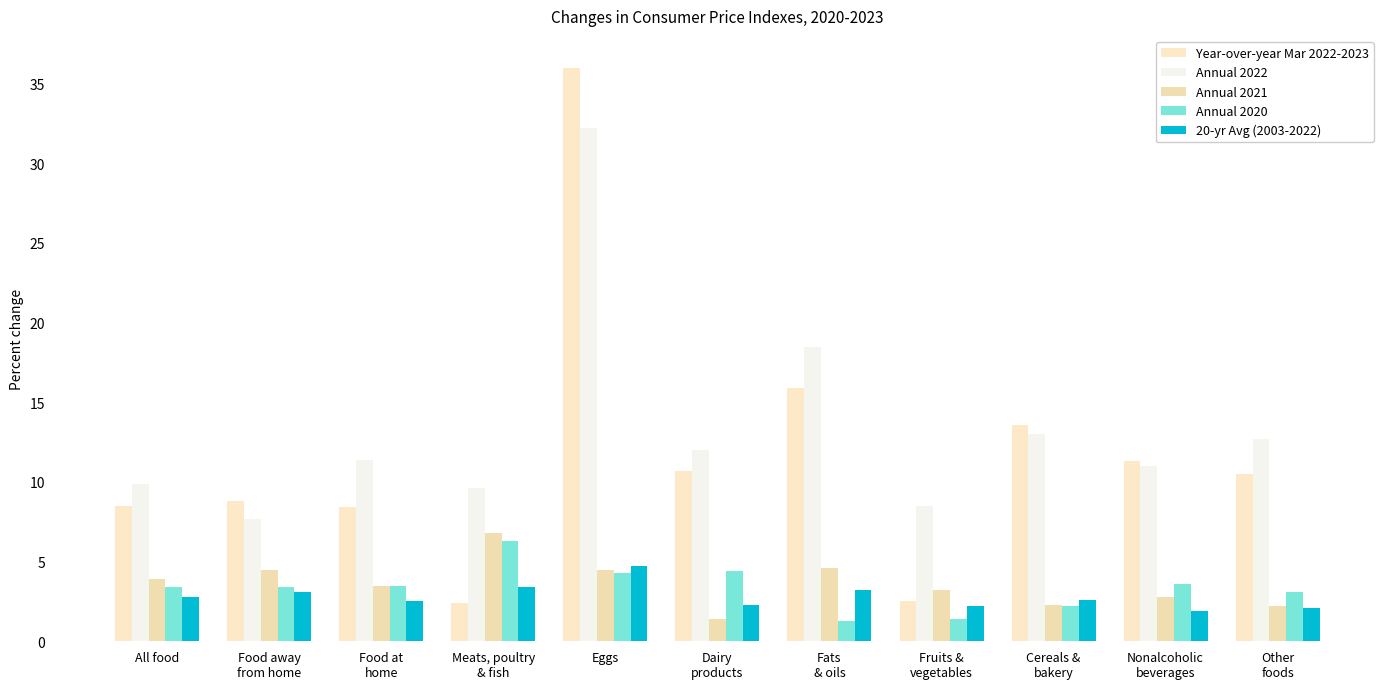

Which has a higher value, Nonalcoholic
beverages or Dairy
products?

Nonalcoholic
beverages